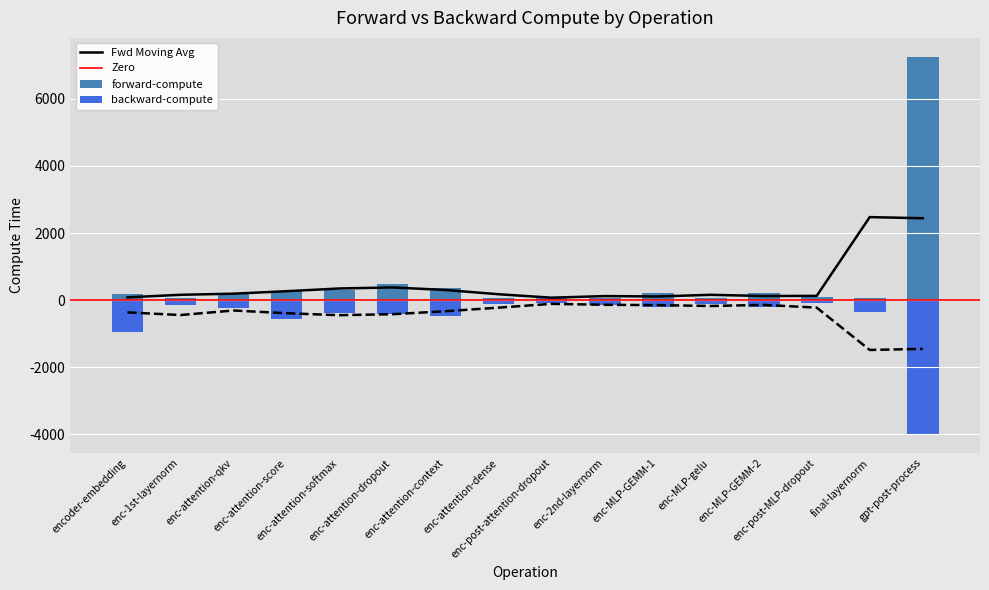

Rank the categories by forward-compute value from highest to lowest.

gpt-post-process, enc-attention-dropout, enc-attention-context, enc-attention-softmax, enc-attention-score, enc-attention-qkv, enc-MLP-GEMM-2, enc-MLP-GEMM-1, encoder-embedding, enc-post-MLP-dropout, enc-post-attention-dropout, enc-1st-layernorm, final-layernorm, enc-attention-dense, enc-2nd-layernorm, enc-MLP-gelu